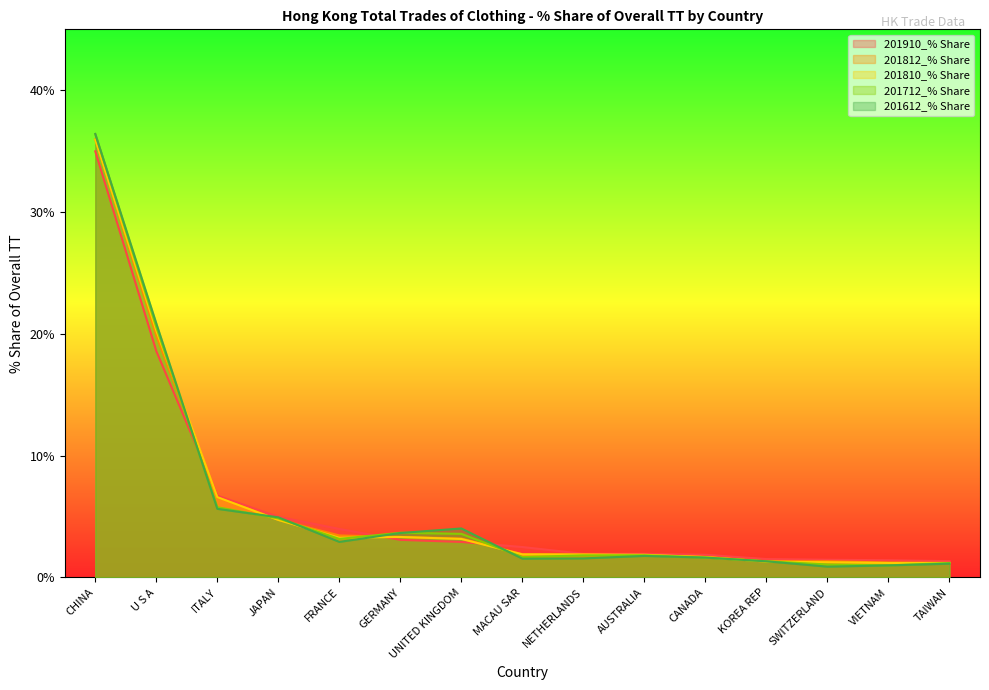

What is the sum of the 201812_% Share values at GERMANY and TAIWAN?

4.5